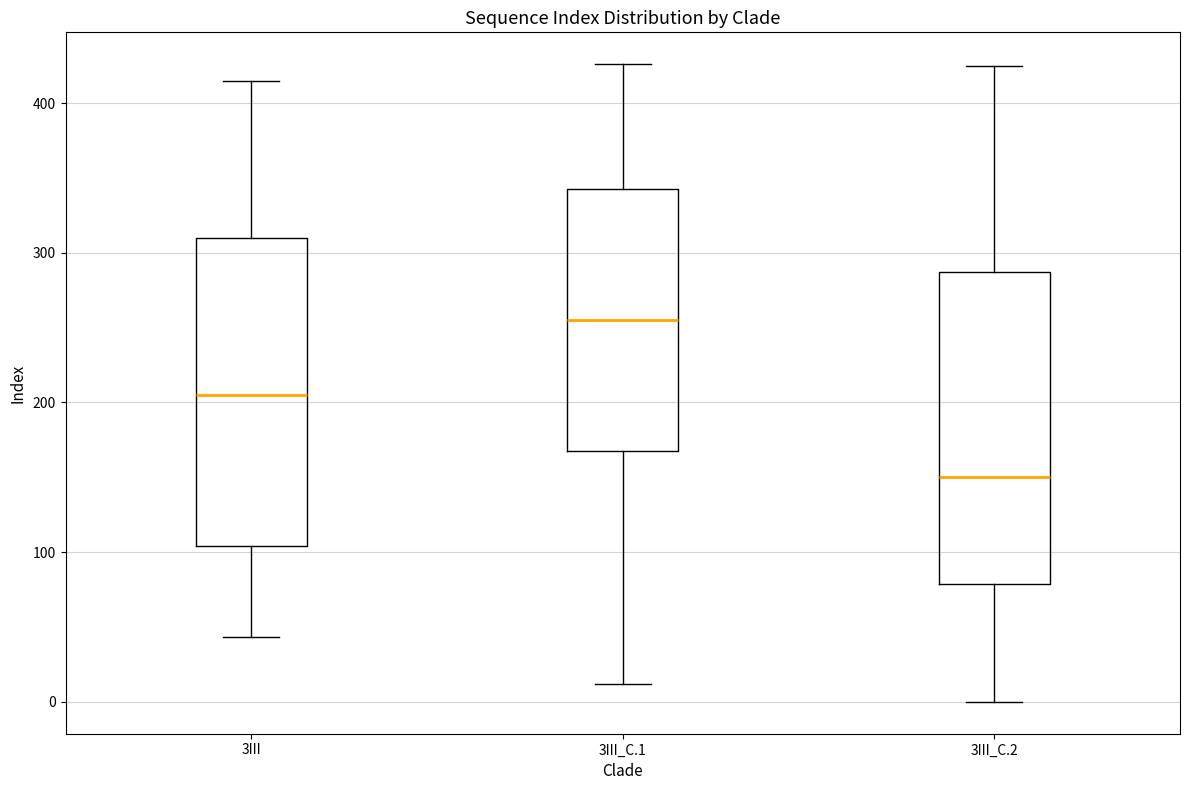

Which box has the highest median line?

3III_C.1